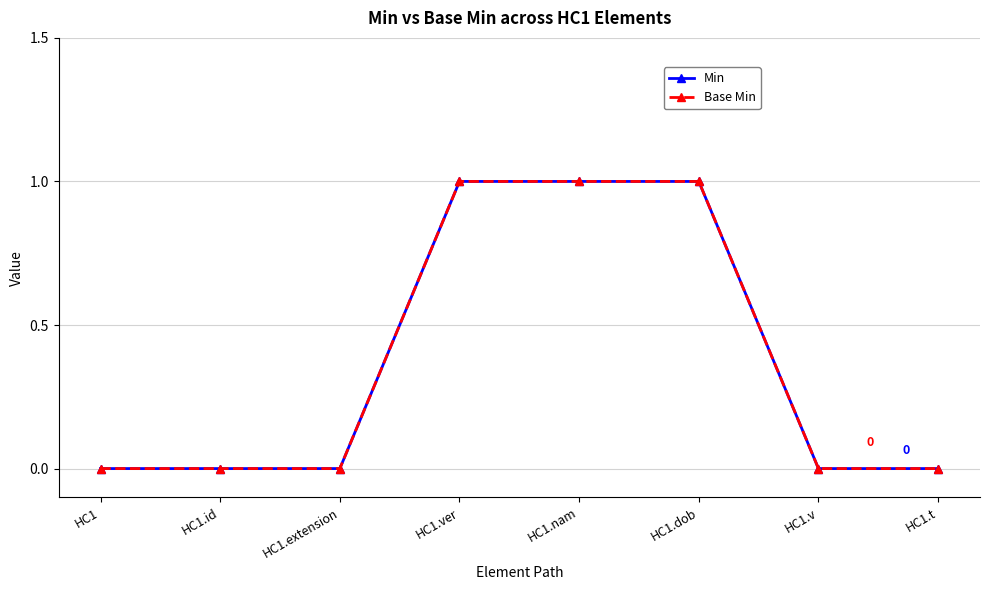

True or false: Base Min has more than 2 points higher than both neighbors.

False